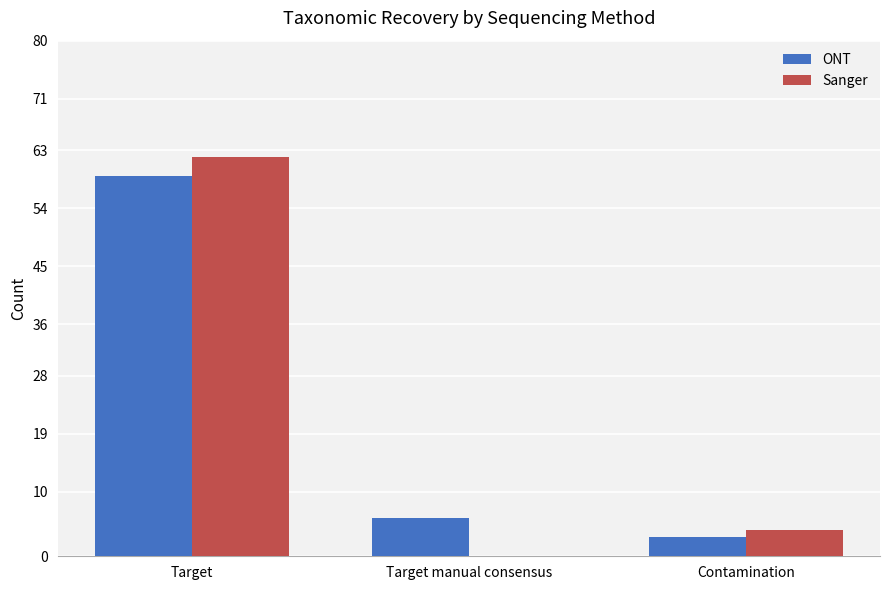

What is the sum of the ONT values at Contamination and Target?

62